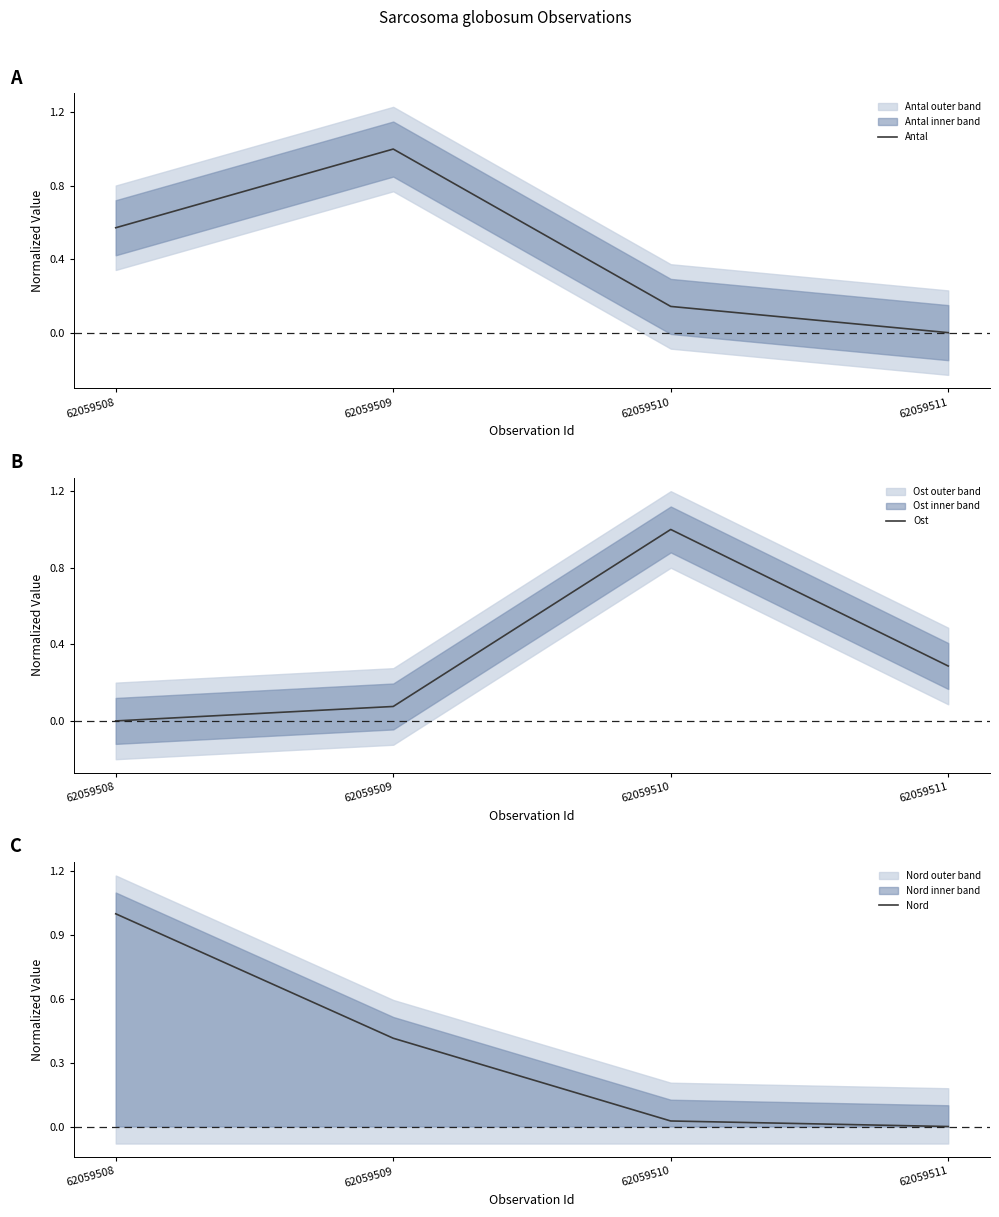

Rank the categories by Nord value from lowest to highest.

62059511, 62059510, 62059509, 62059508